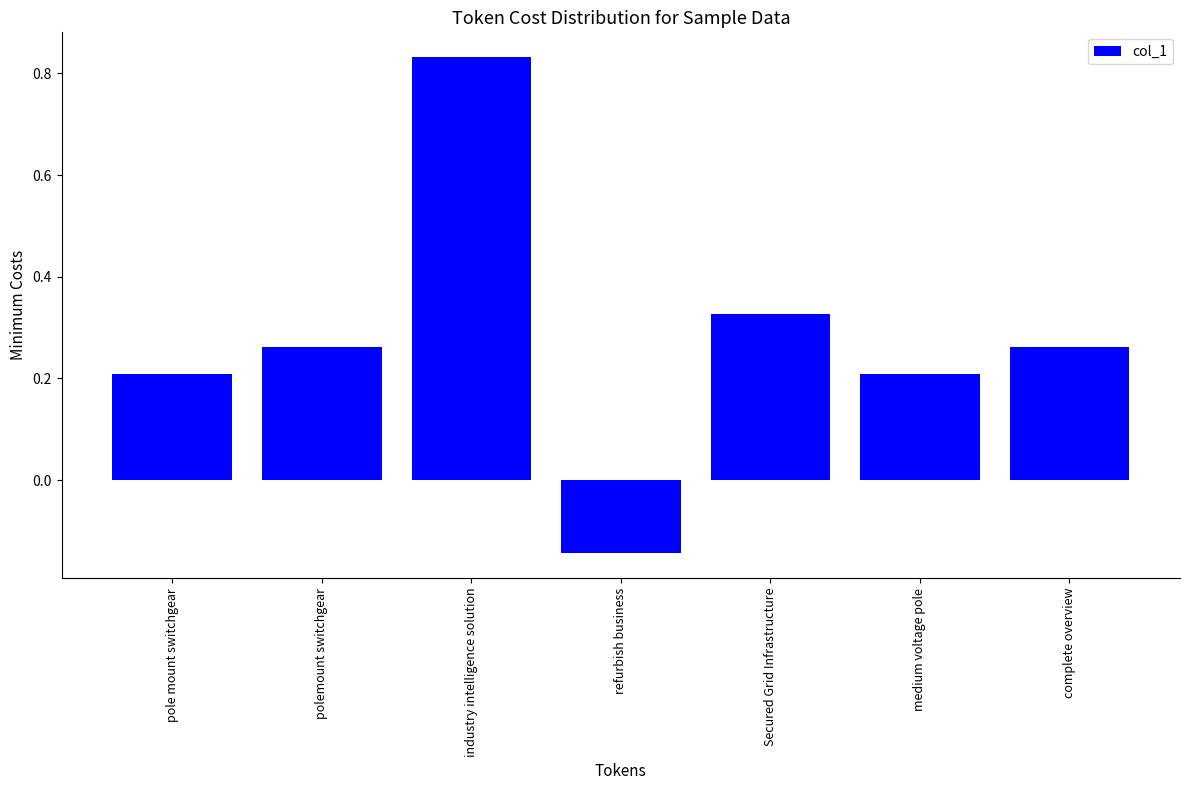

Which has a higher value, medium voltage pole or refurbish business?

medium voltage pole